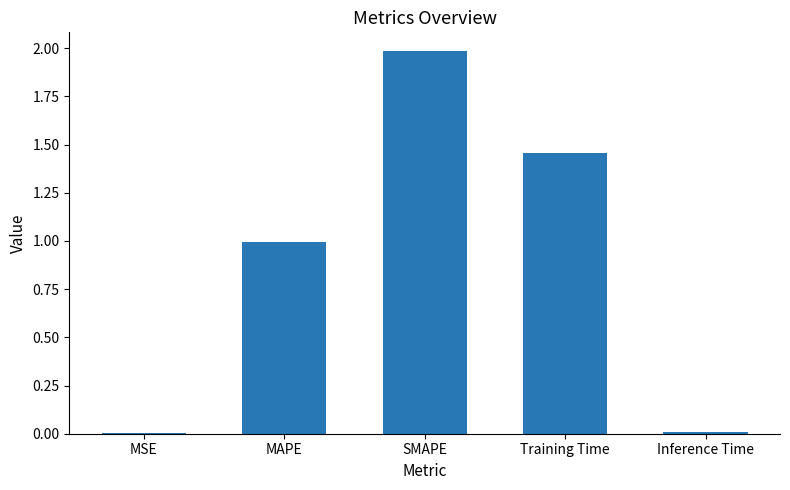

Read the value at MAPE.

1.0